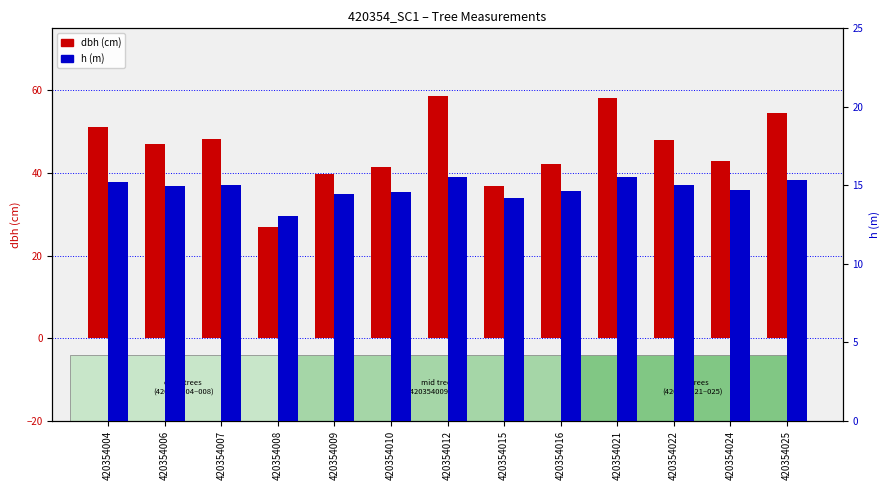

What is the difference between the h (m) values at 420354008 and 420354006?

1.9